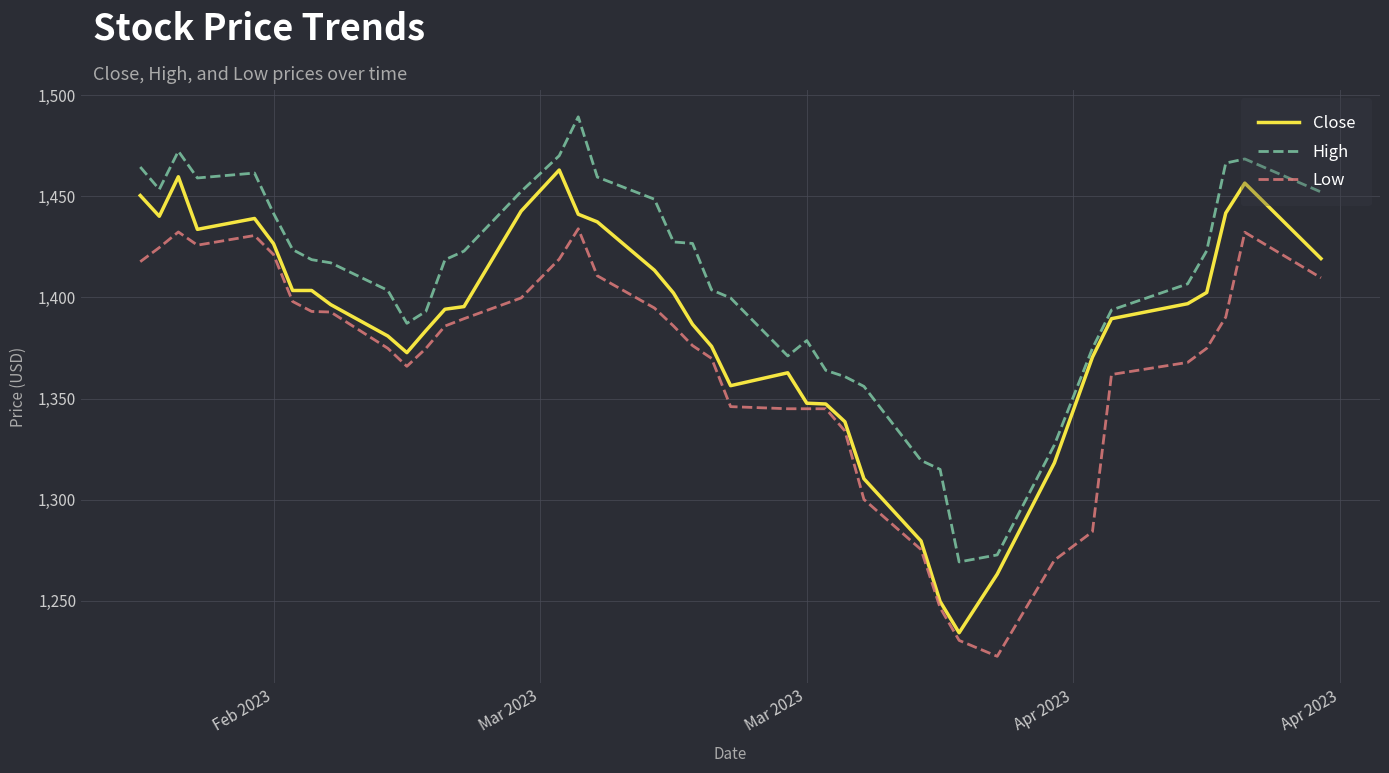

Rank the series by their average value, from lowest to highest.

Low, Close, High